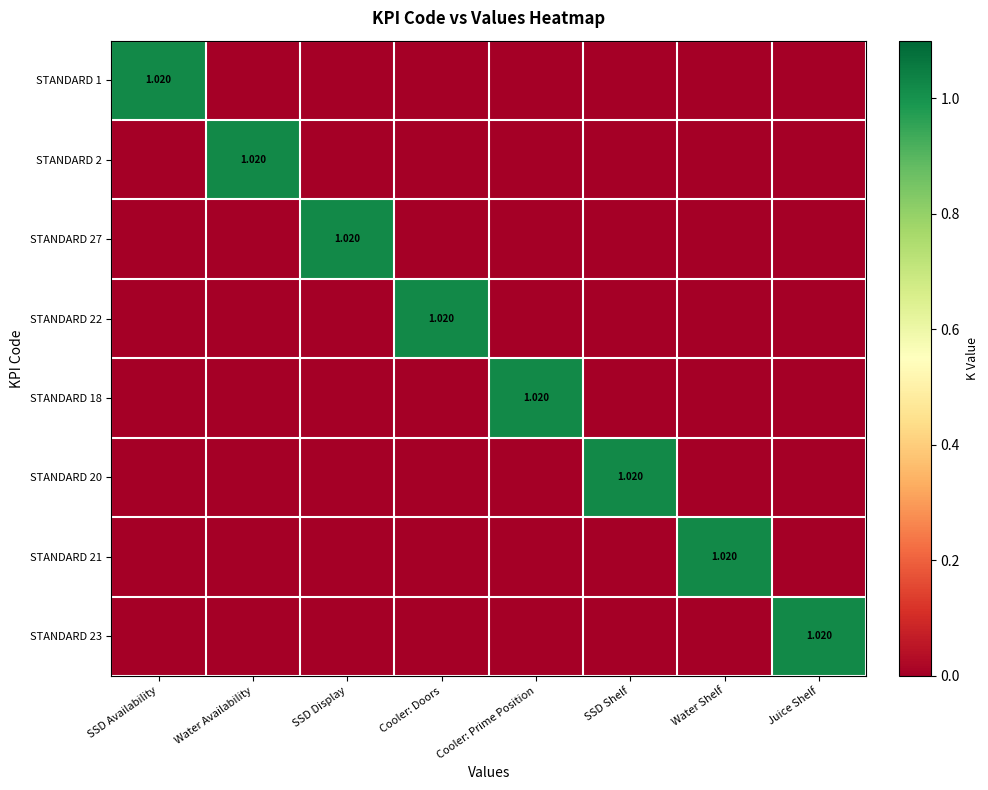

Which label corresponds to the smallest value in the chart?

Water Availability